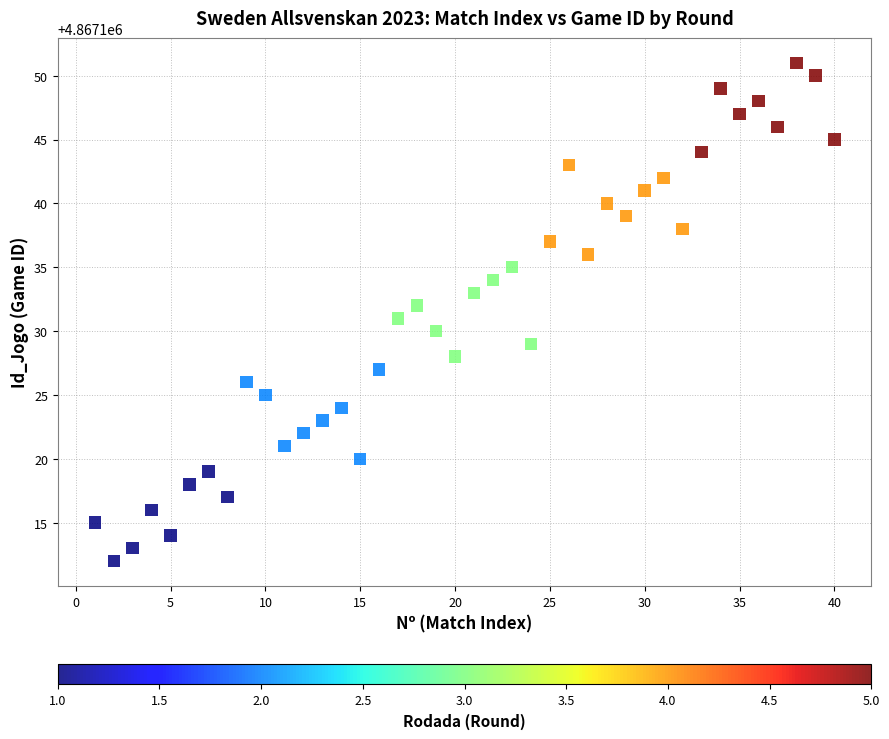

What is the range of X values (max minus min)?

39